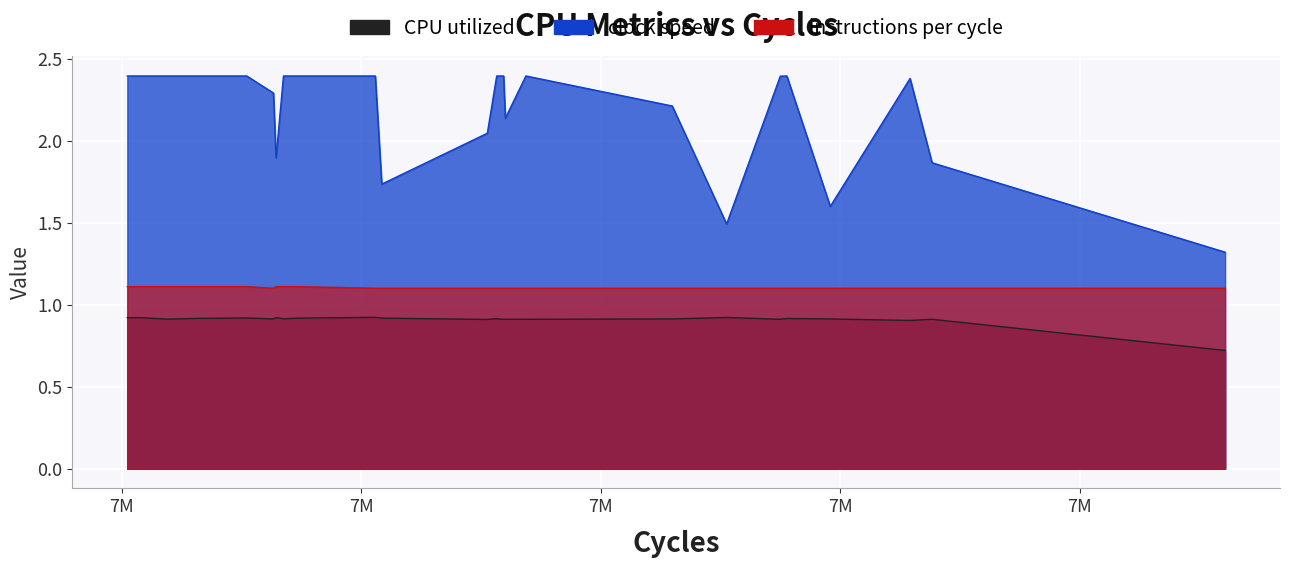

Which series has the largest total across all categories?

clock speed